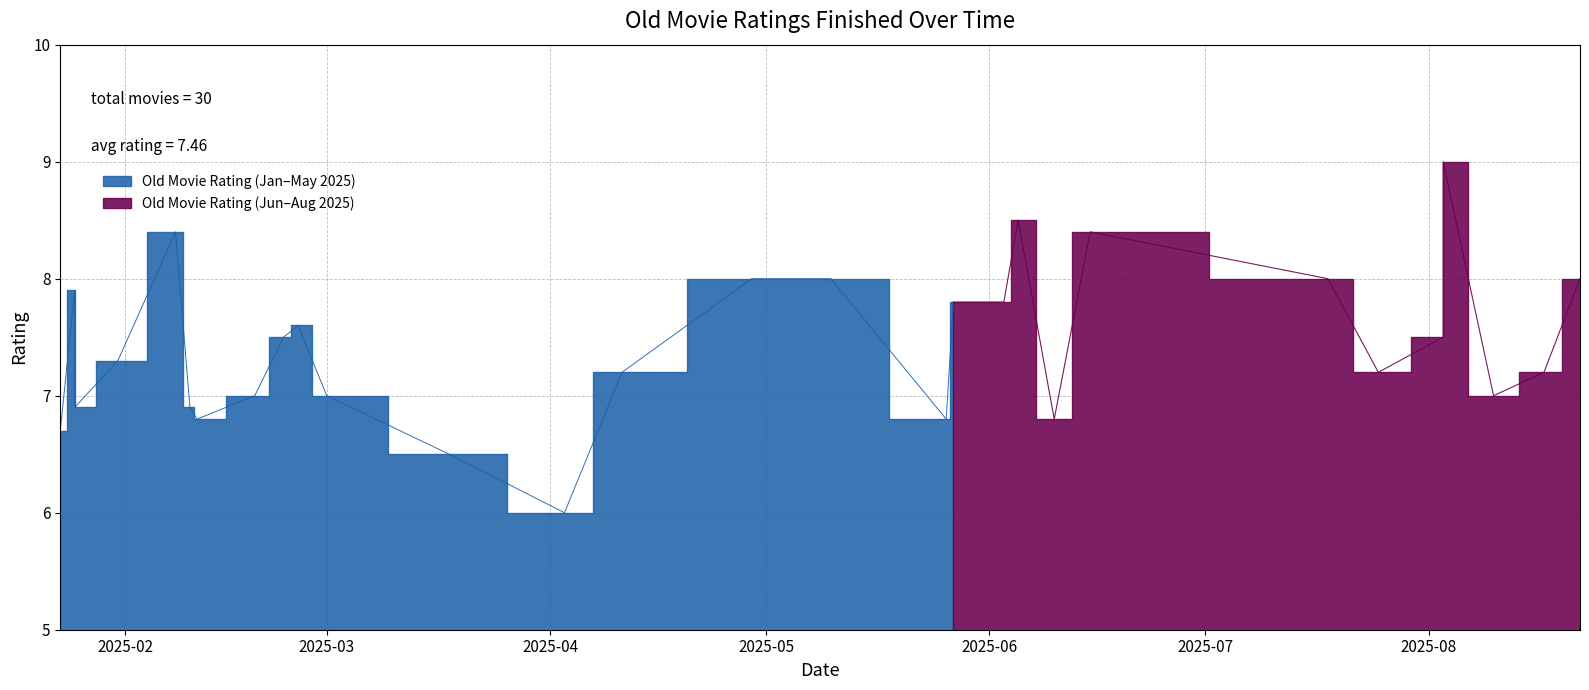

The value at 2025-02-25 is 12.7. True or false?

False